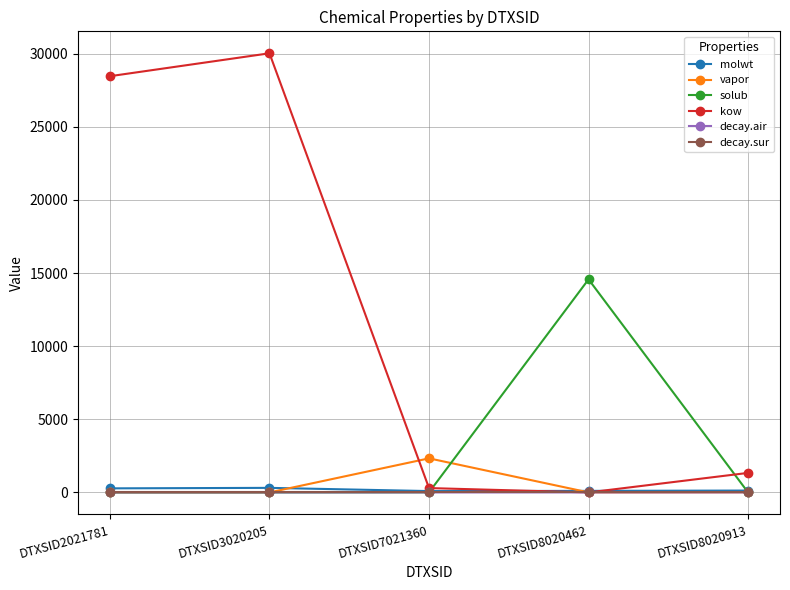

How many data points does each series have?

5